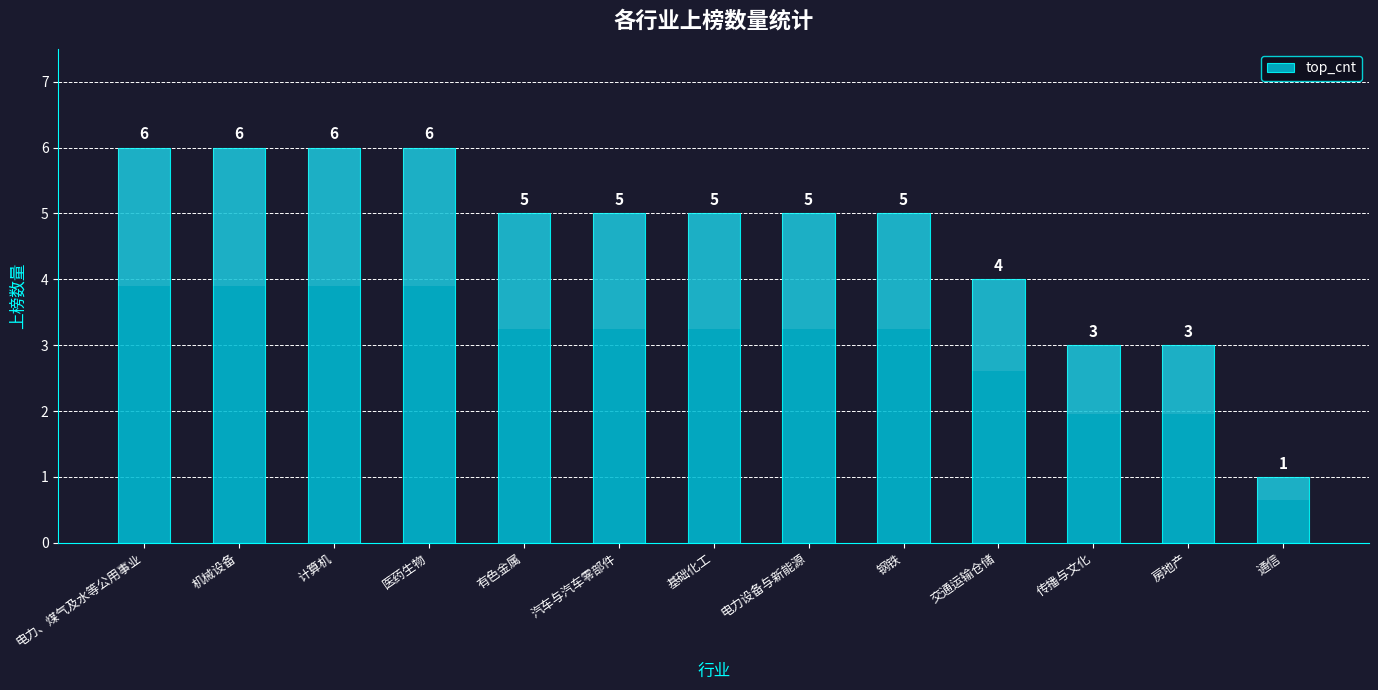

Where does the data first go above 5?

电力、煤气及水等公用事业